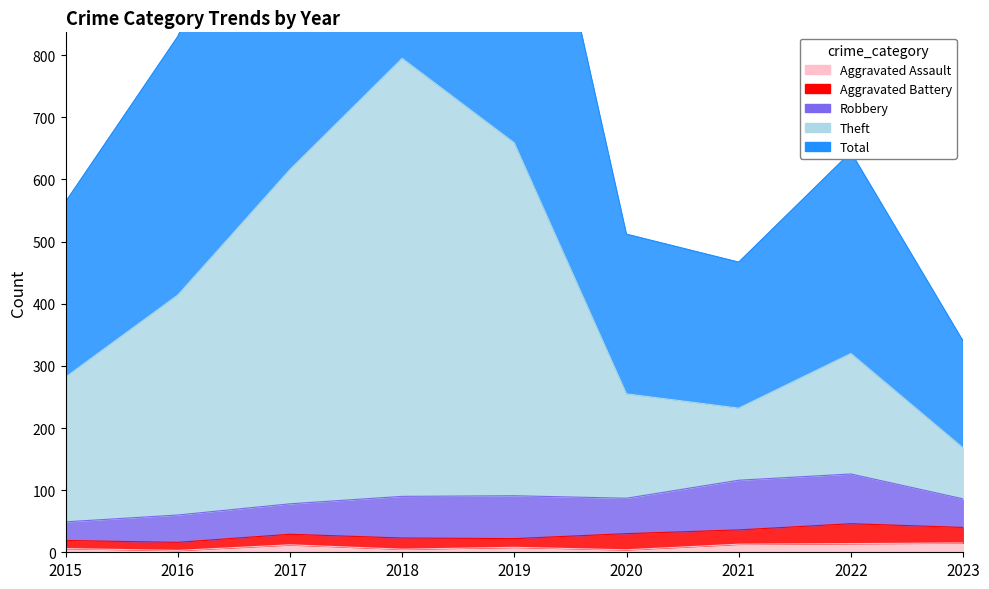

True or false: Total and Aggravated Assault intersect in this chart.

False